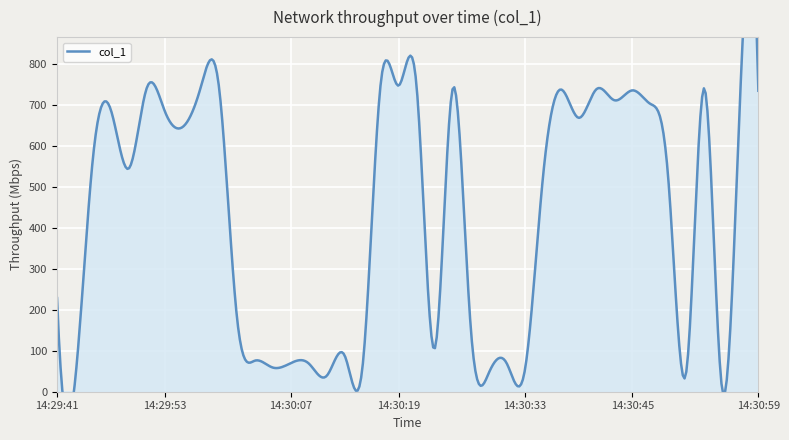

True or false: the data shows 807.7 at 14:29:49.

False